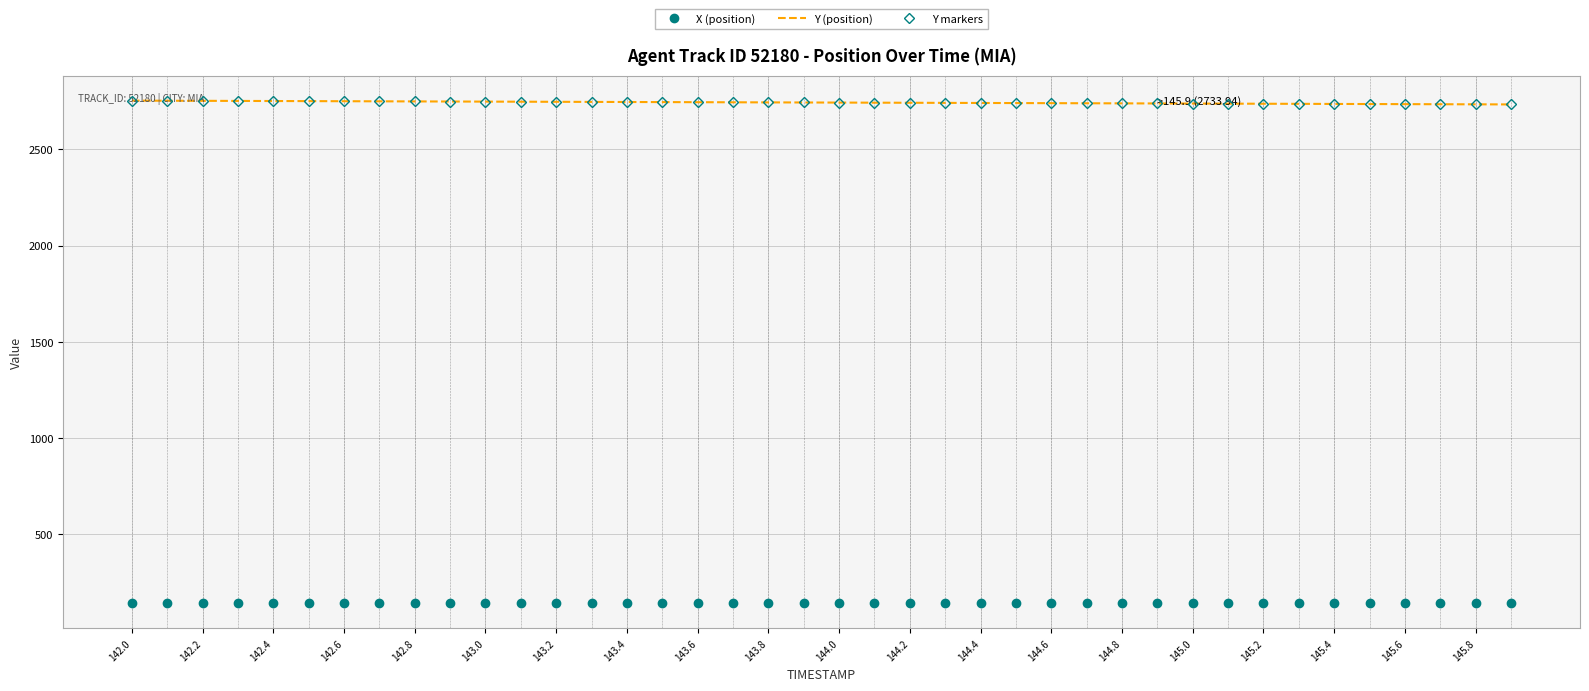

What is the difference between the second highest and minimum values in the Y (position) series?

19.2